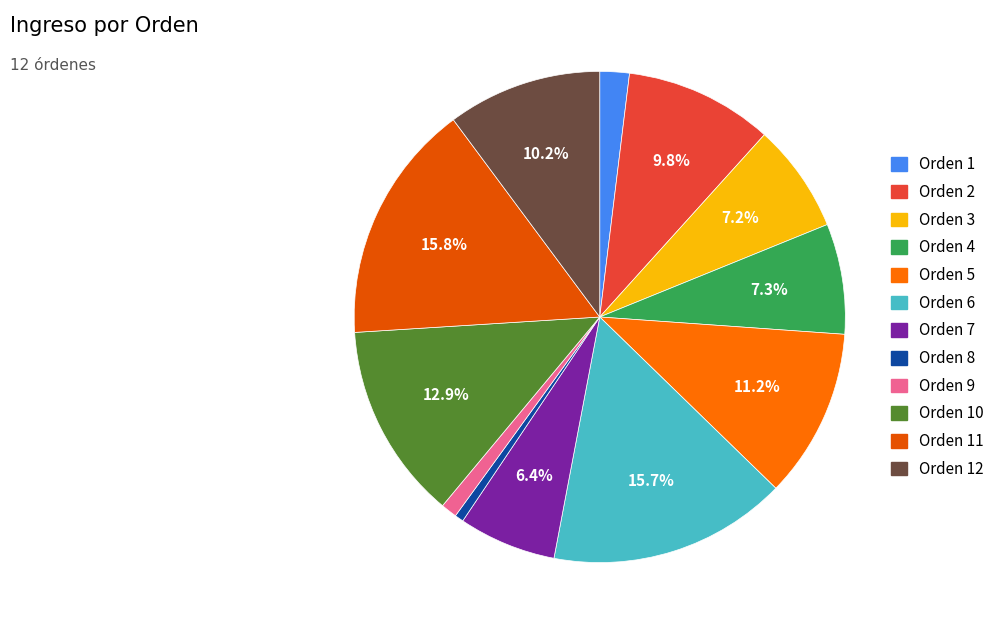

Which slice is the smallest?

8